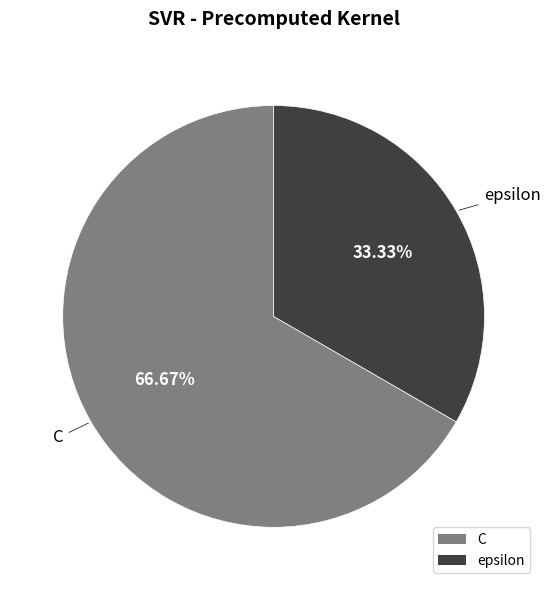

Which category accounts for the majority?

C